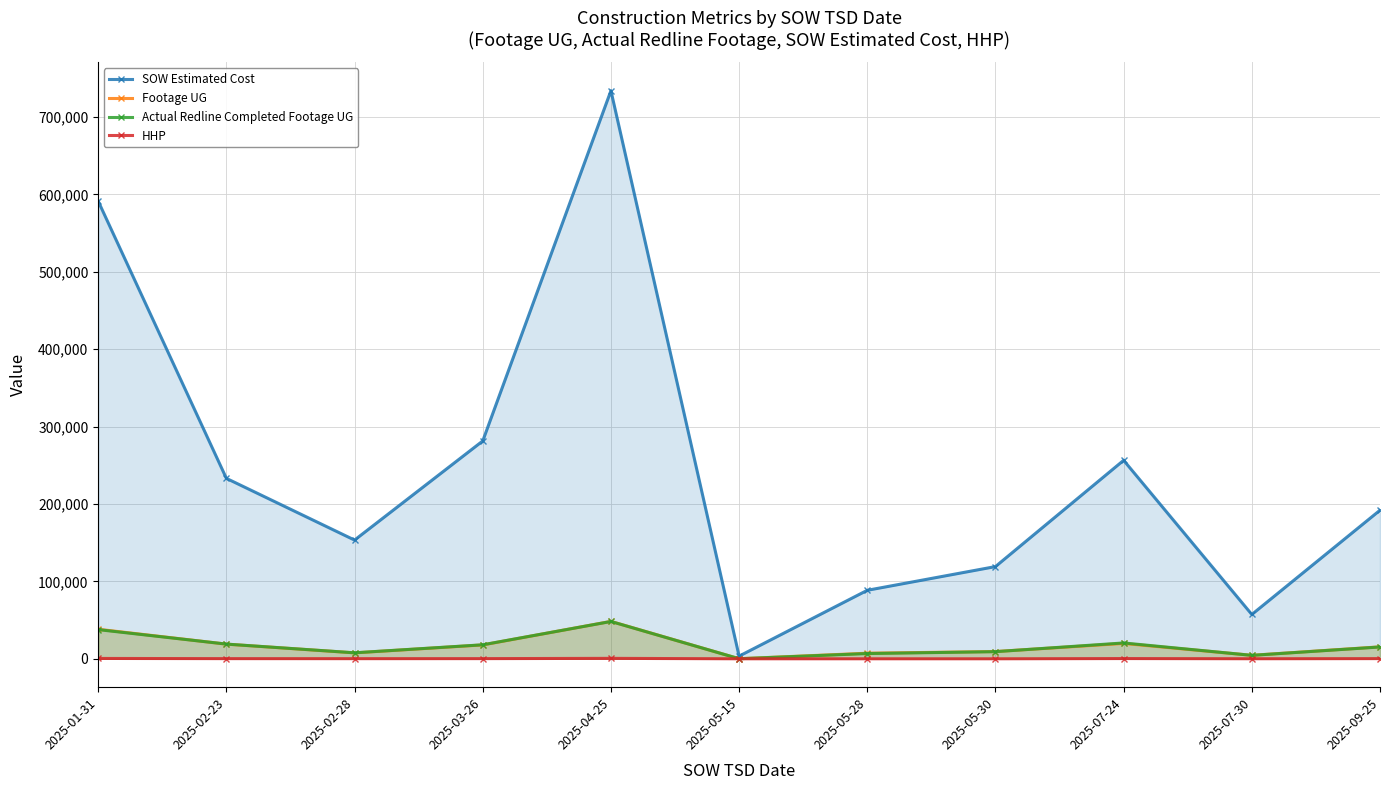

What position from the right is 2025-07-30?

2